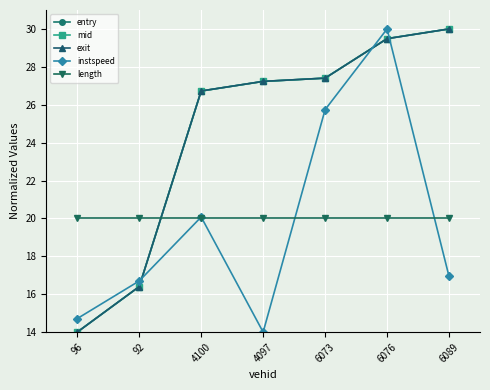

How many lines are shown in the chart?

5